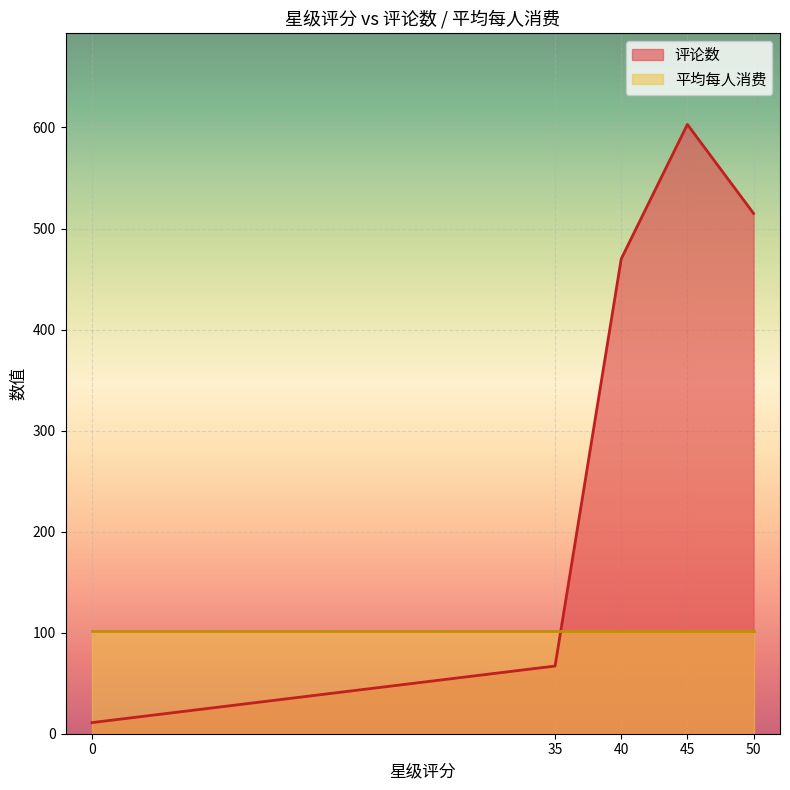

True or false: 平均每人消费 has a value of 102 at 40.

True